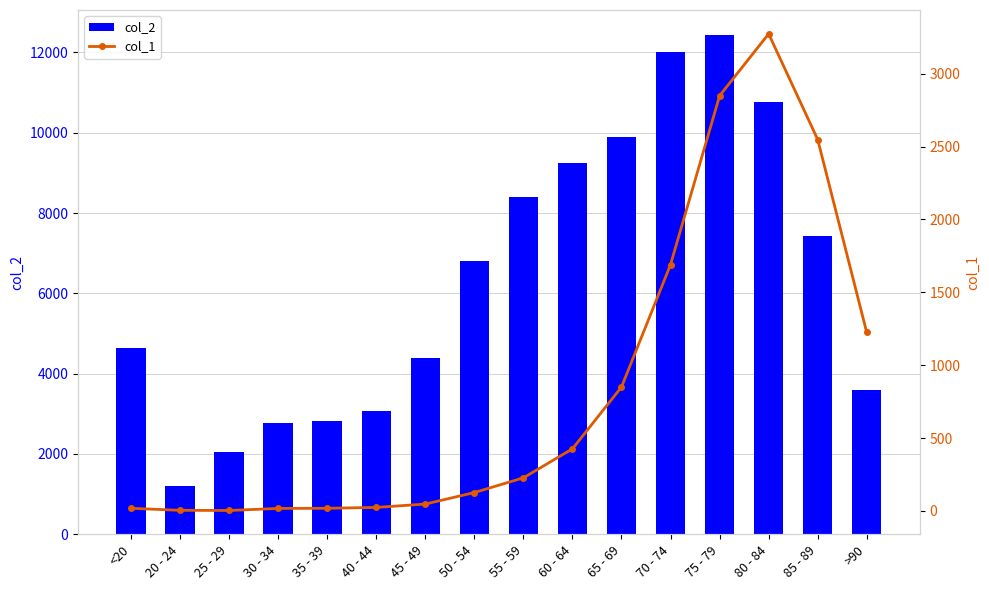

What is the difference between the highest and lowest values at 55 - 59?

8173